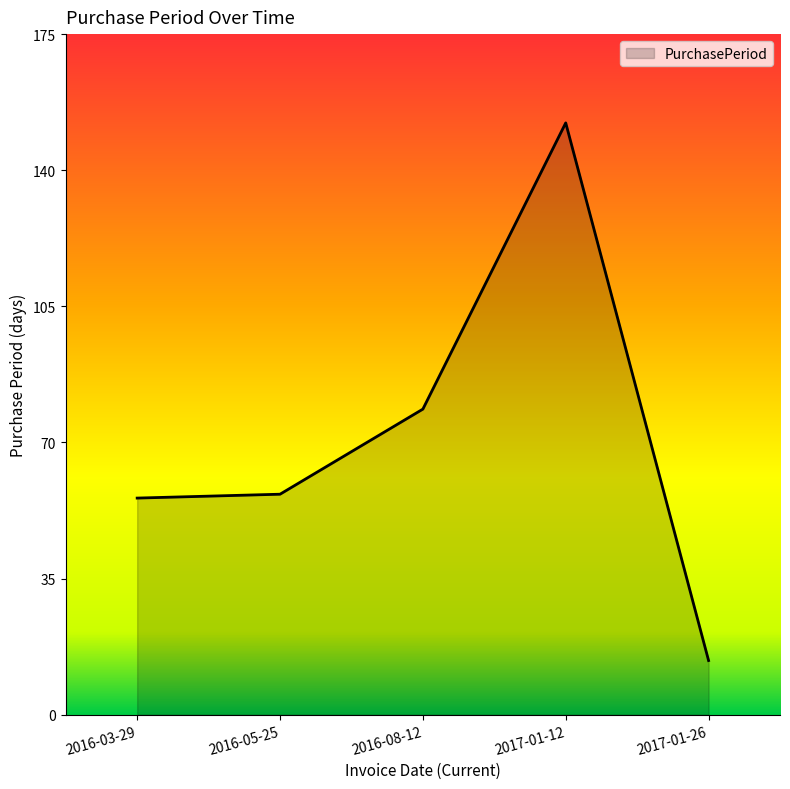

What is the sum of all values?

359